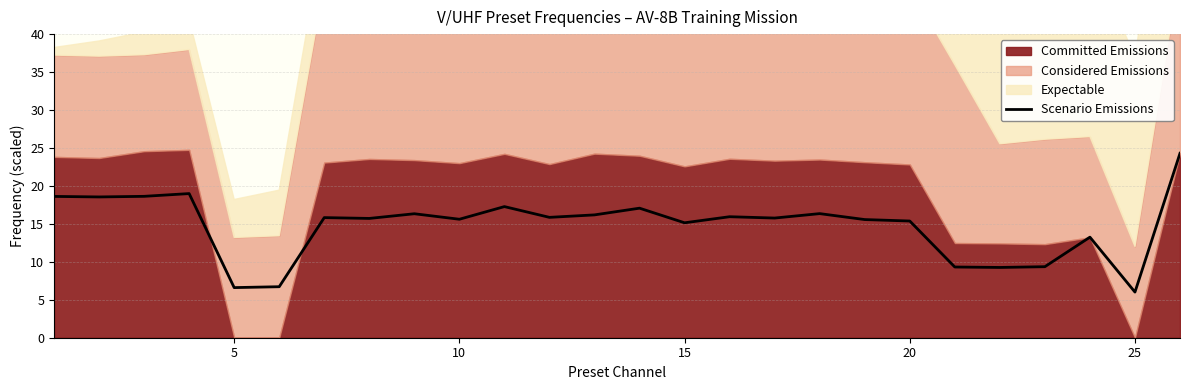

What is the lowest value of the Scenario Emissions series?

6.0